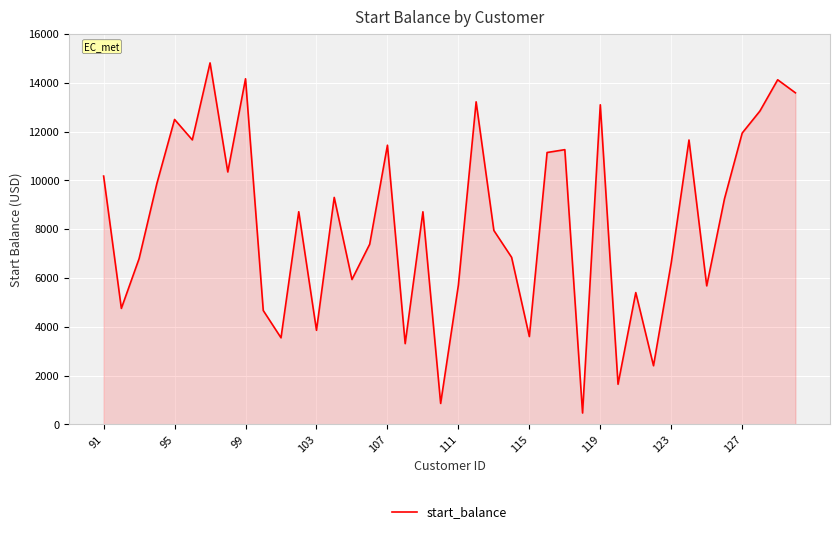

What is the difference between the maximum and minimum values?

14348.2